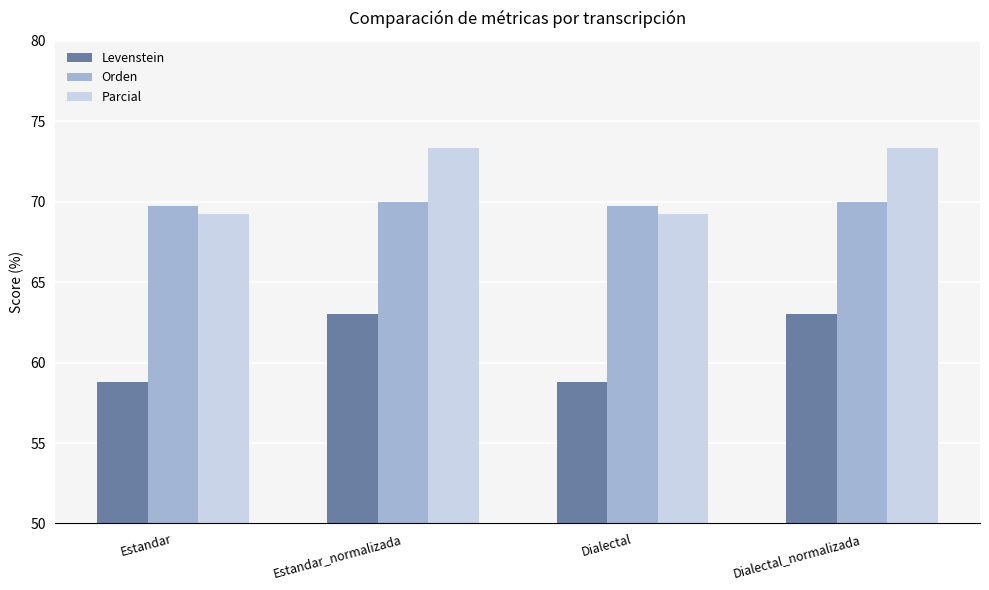

Which series has the largest total across all categories?

Parcial